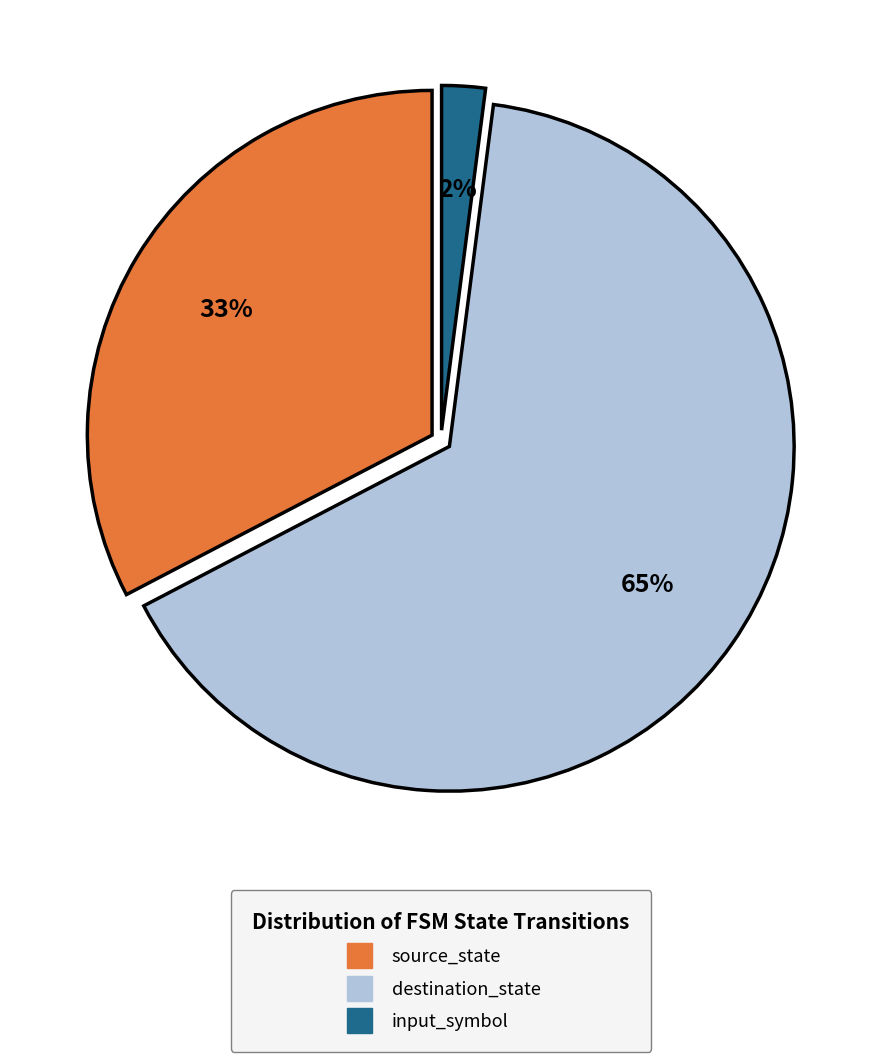

To the nearest percent, what is the average slice percentage?

33%